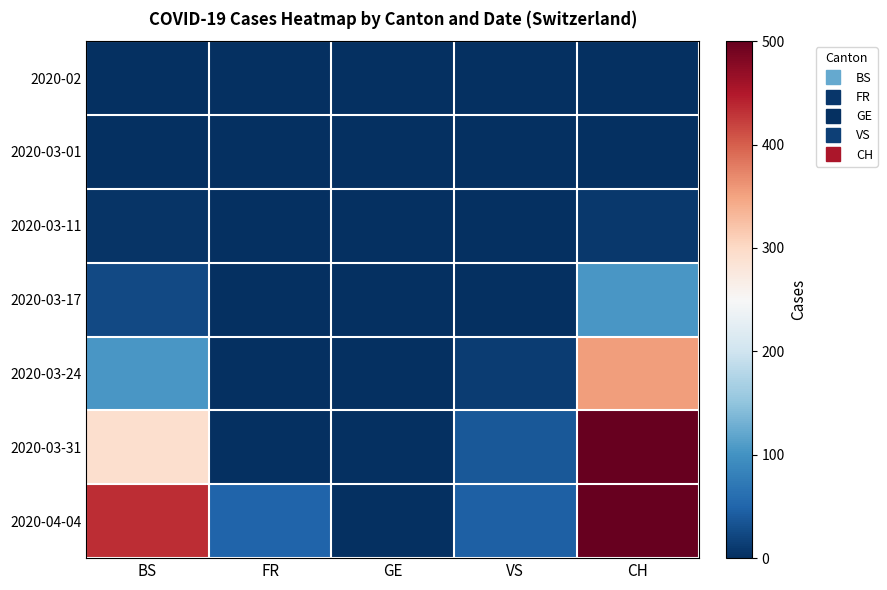

At which category does the chart reach its minimum across all series?

BS